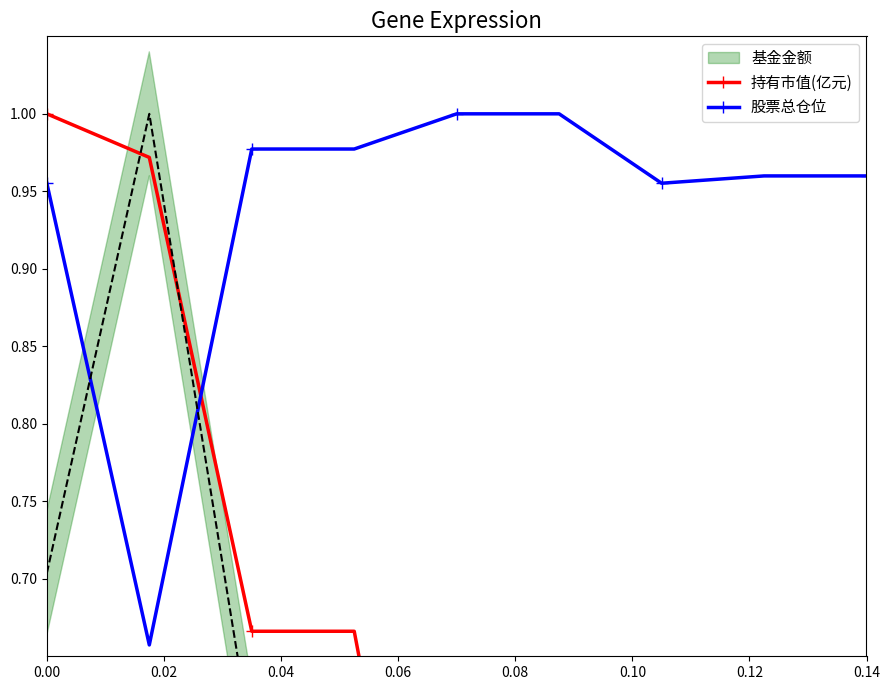

At which label does 股票总仓位 reach its peak?

0.08